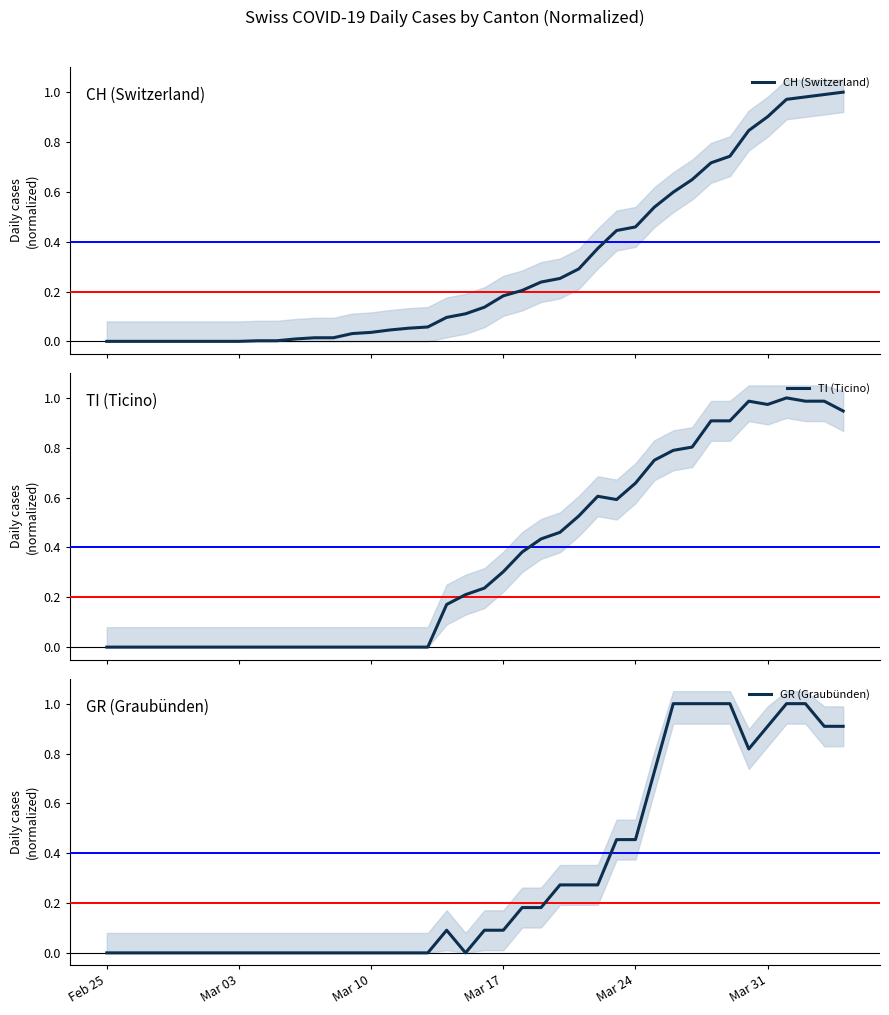

The GR (Graubünden) series shows -0.5 at Feb 25. True or false?

False